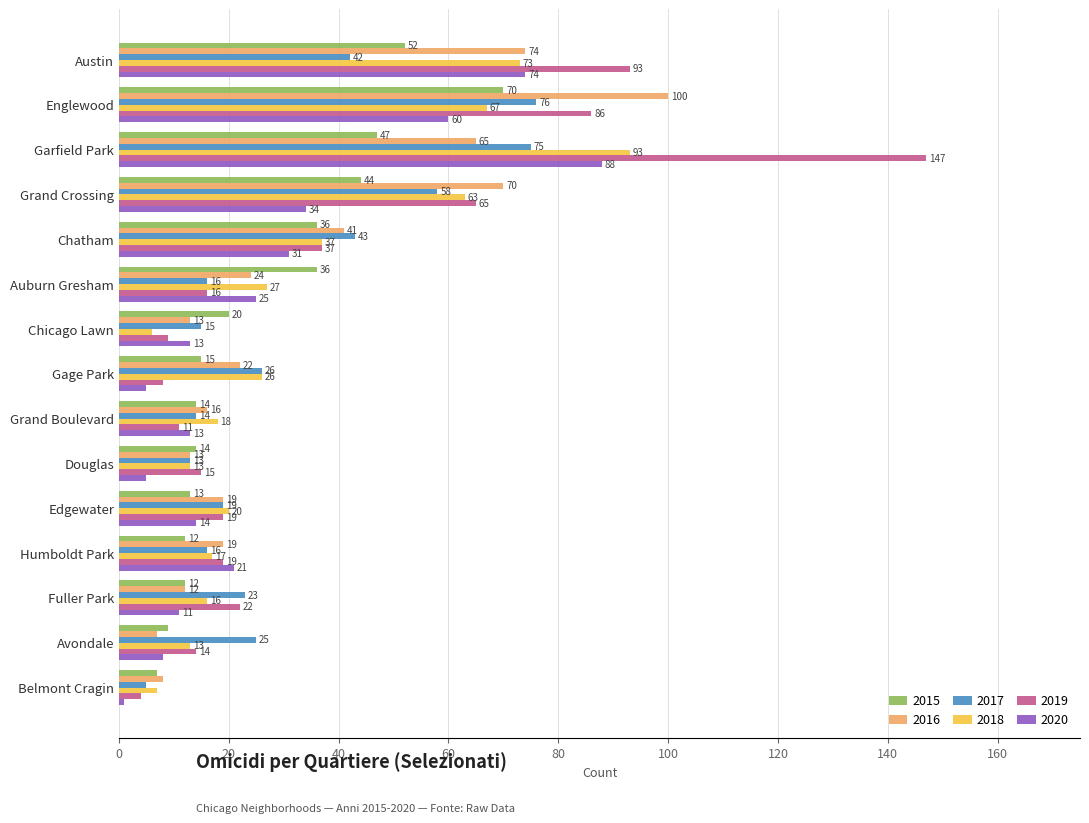

How many series are shown in this chart?

6